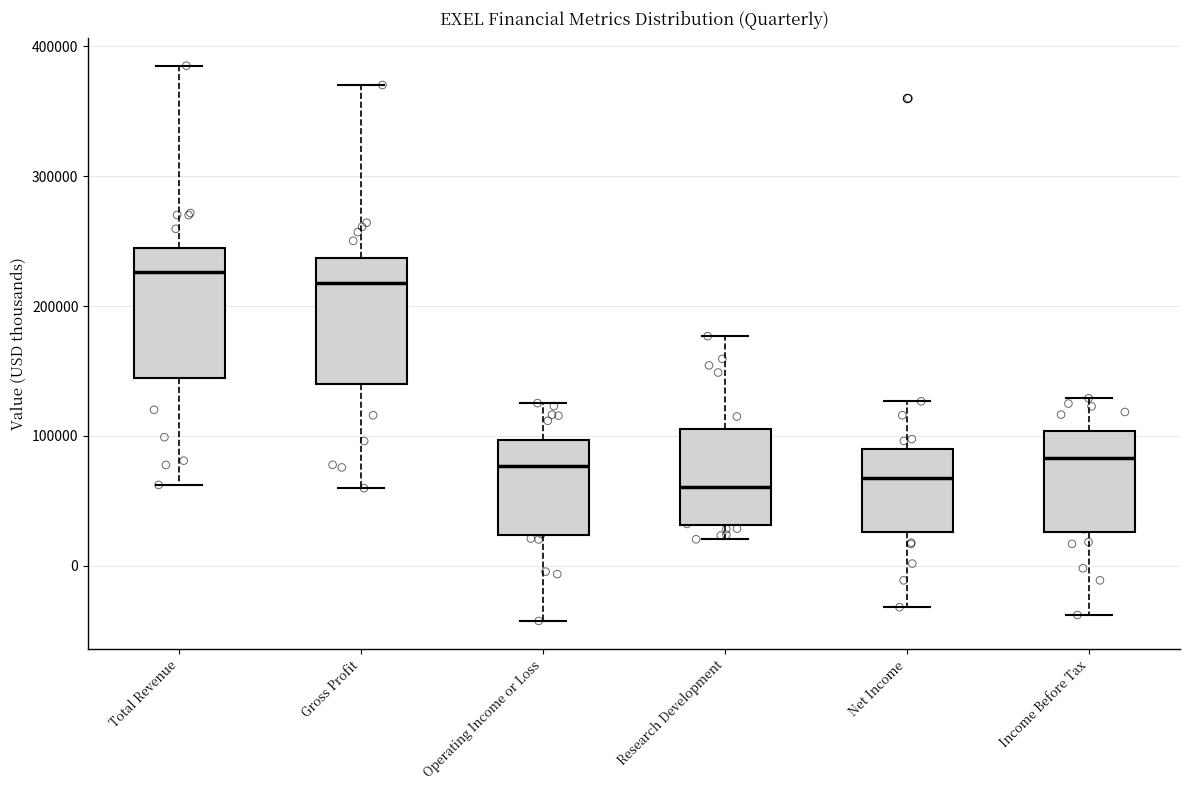

Where does the median line of the box for Gross Profit sit on the y-axis? The values are not printed on the chart, so give them approximately, as read against the axis.

220000